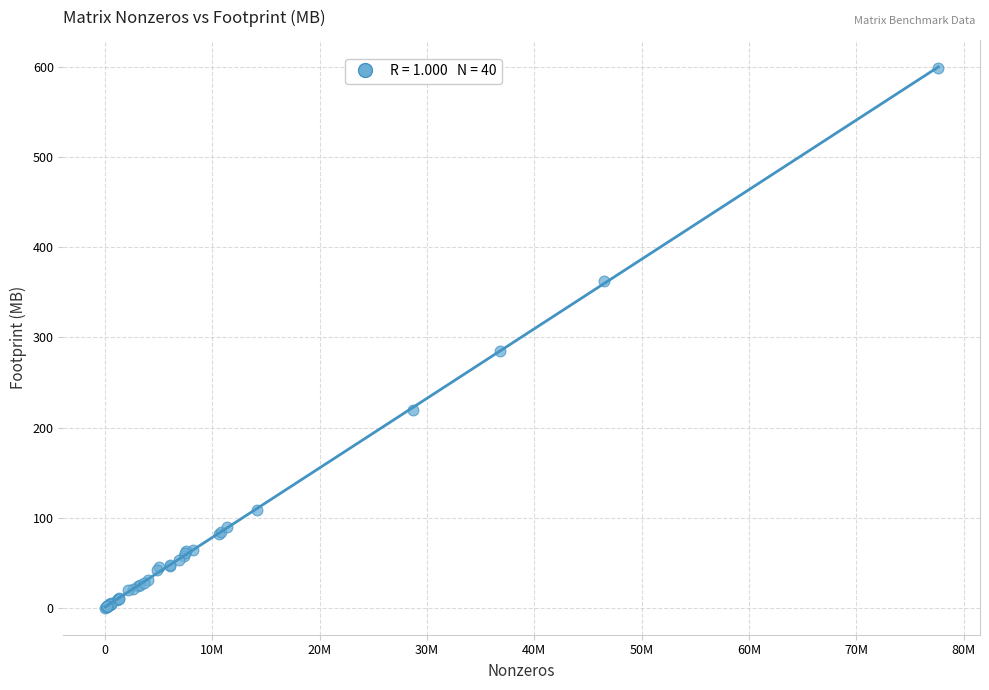

What Y value in the scatter plot is closest to 299?

284.7